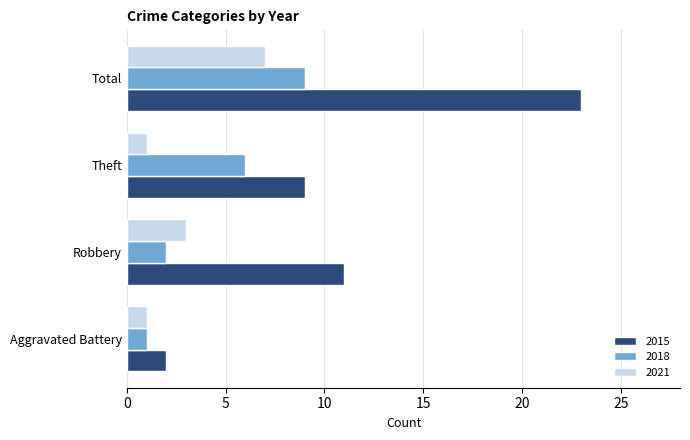

Rank the series by their average value, from highest to lowest.

2015, 2018, 2021